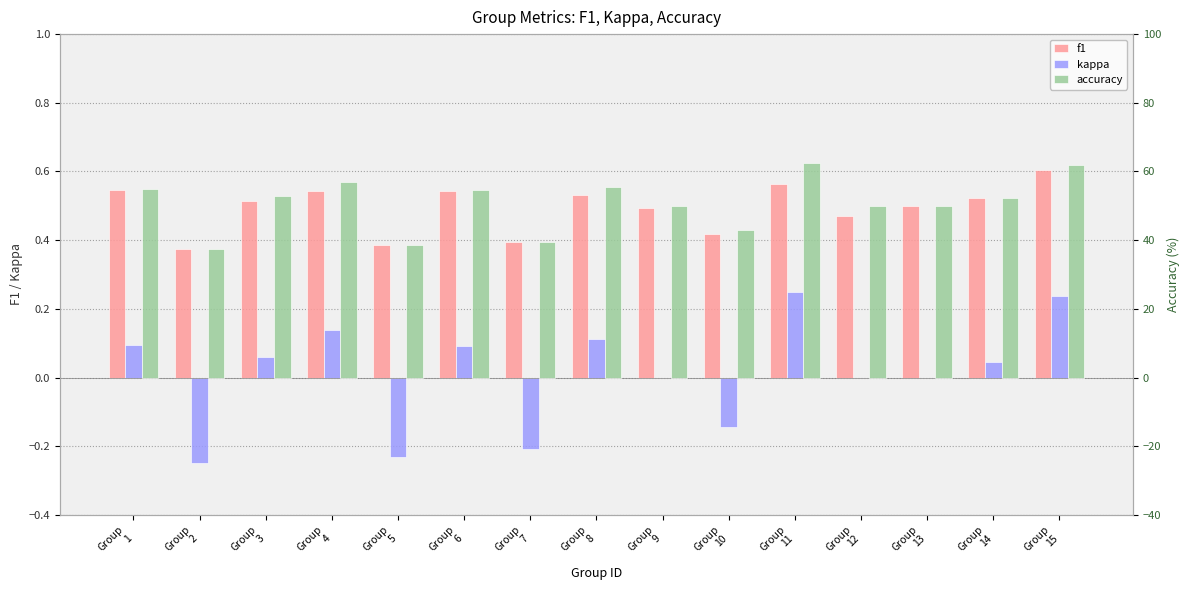

How many data points in kappa are above 0?

8